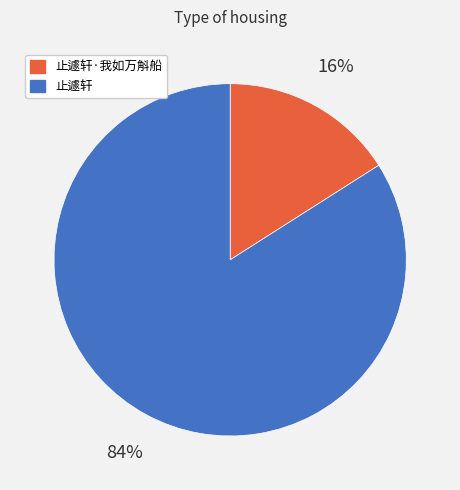

What percentage is the 止遽轩 slice, to the nearest percent?

84%